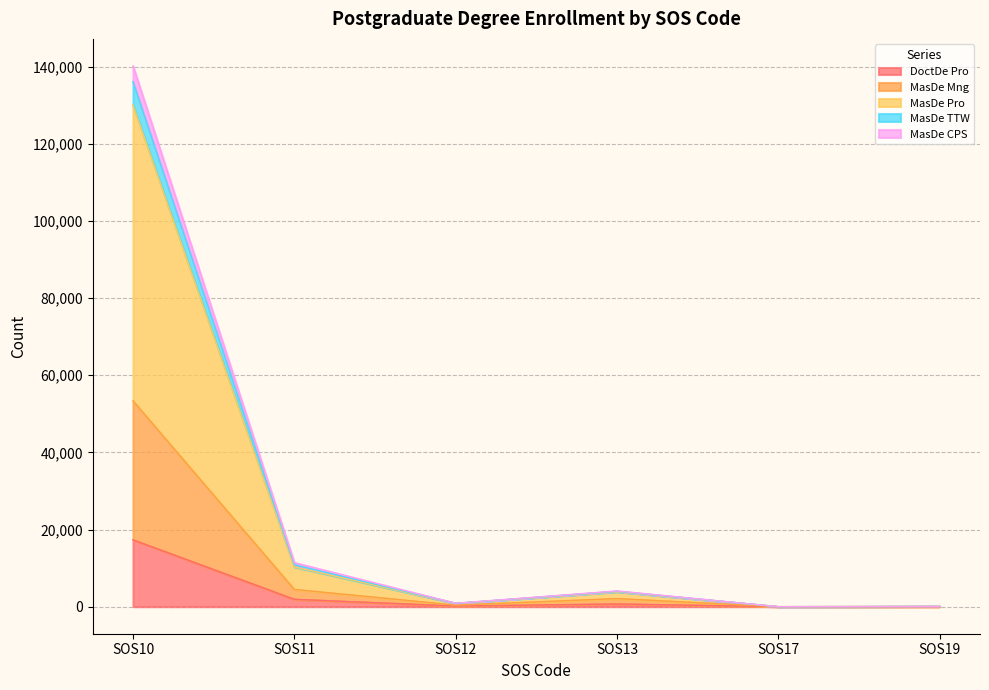

At which label does DoctDe Pro reach its peak?

SOS10